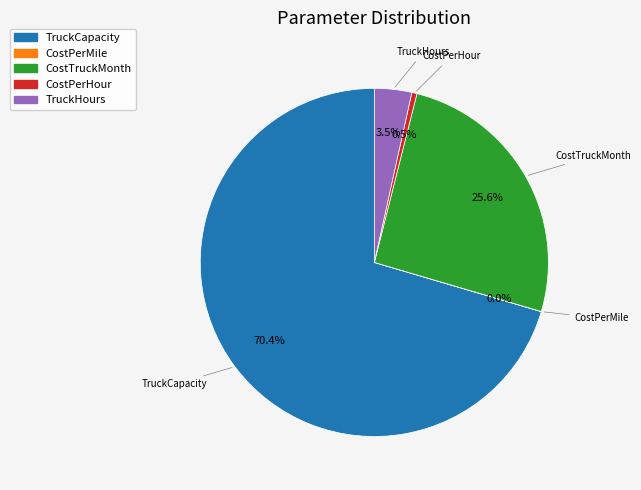

Which has a higher value, CostPerHour or TruckCapacity?

TruckCapacity